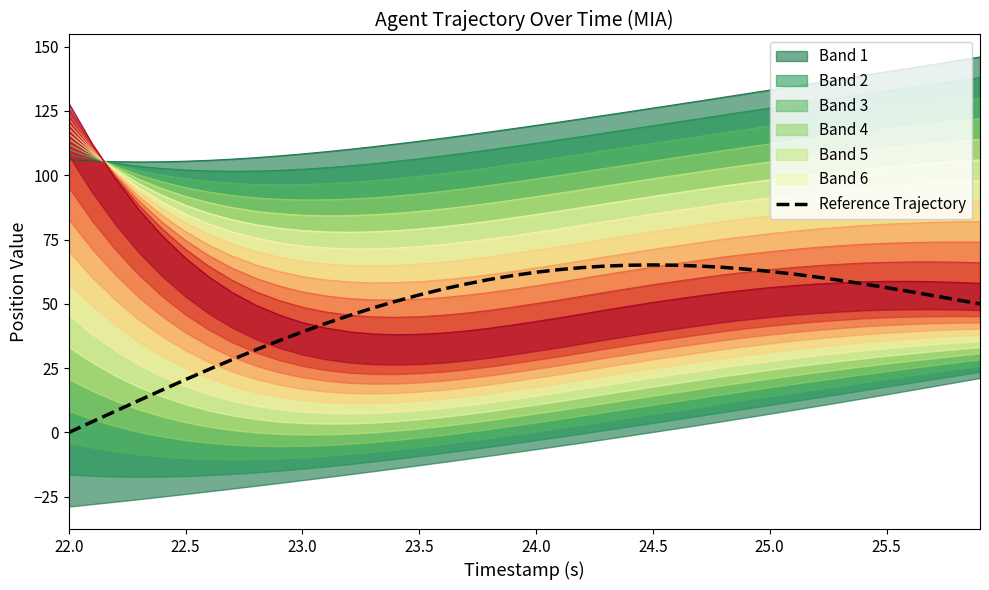

How many points are higher than both their immediate neighbors (excluding endpoints)?

1